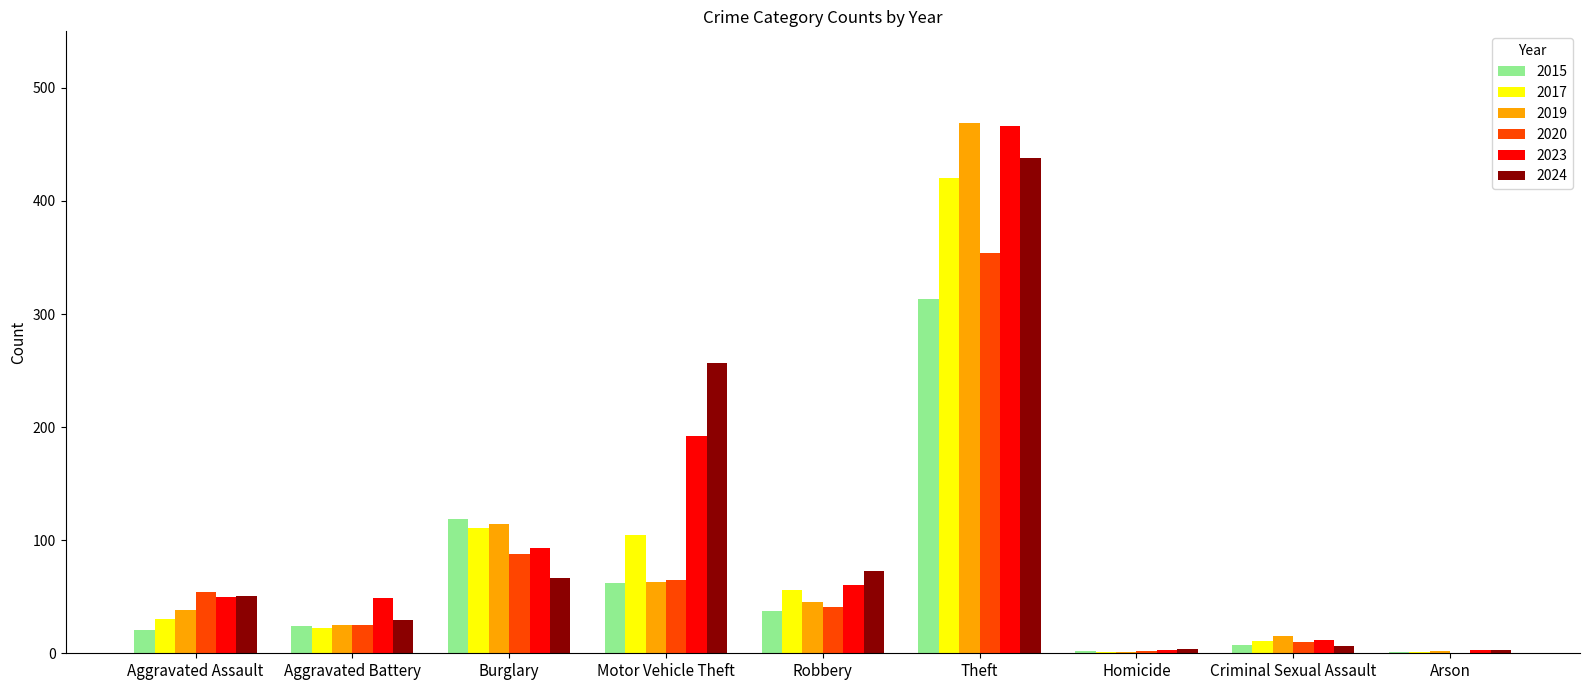

At which category is the sum across all series the highest?

Theft